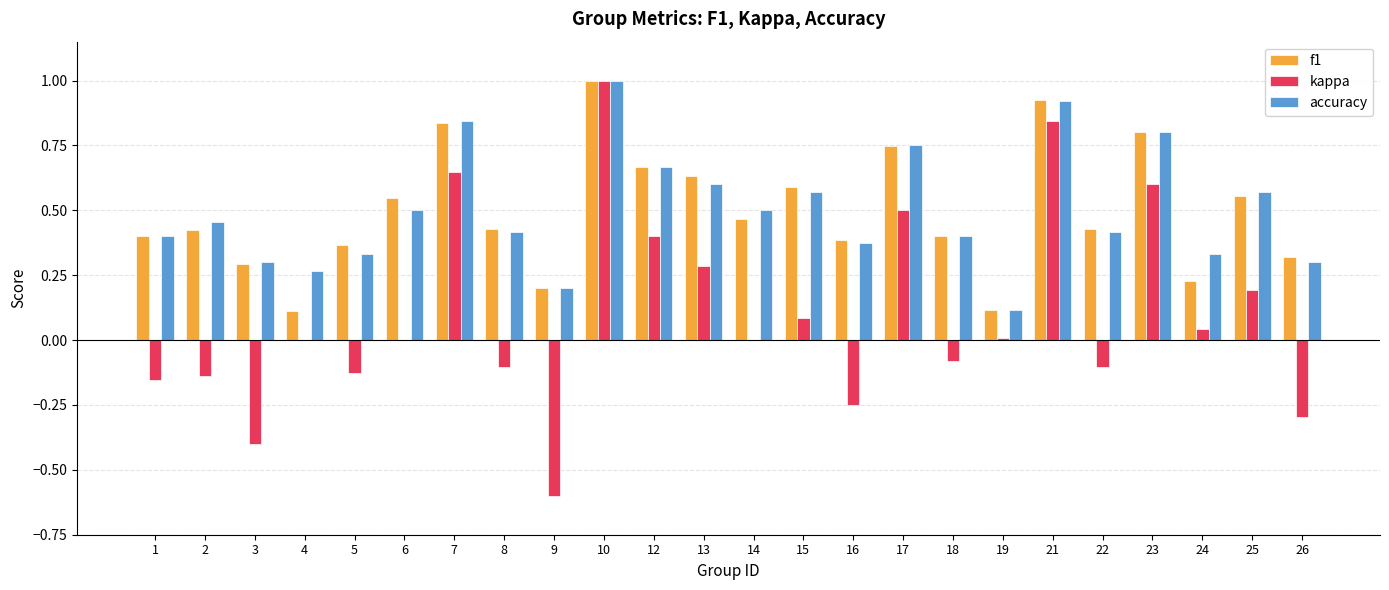

What is the highest value of the accuracy series?

1.0